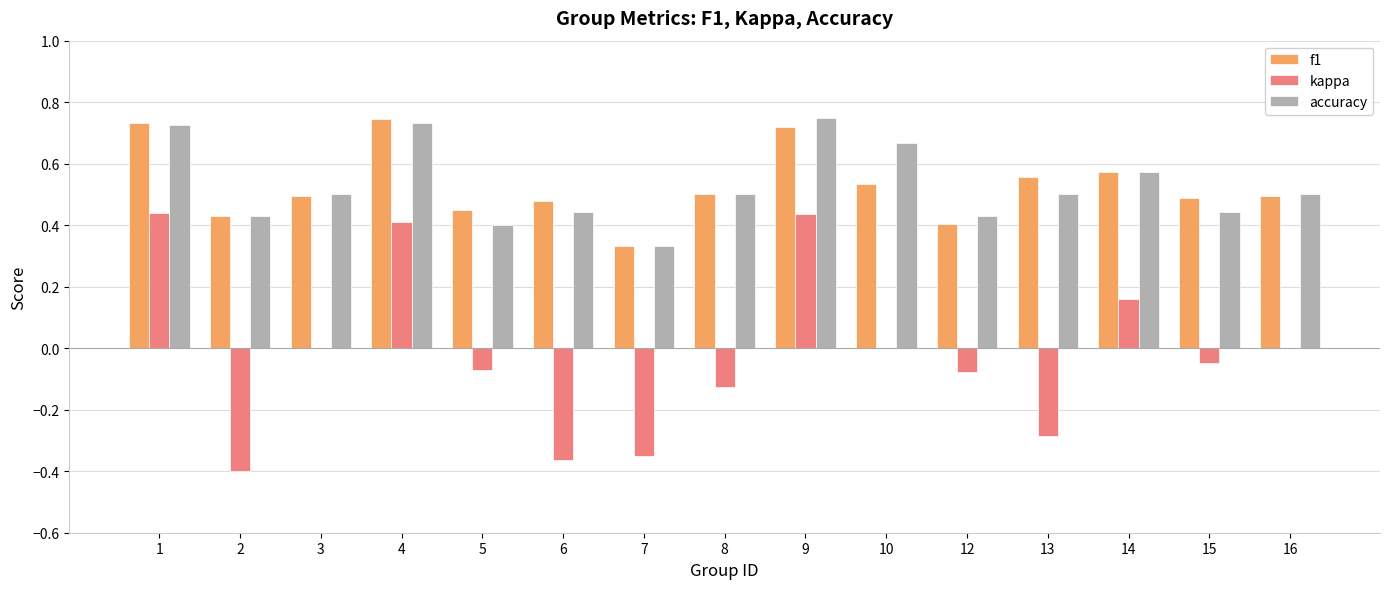

What is the sum of the accuracy values at 8 and 1?

1.2